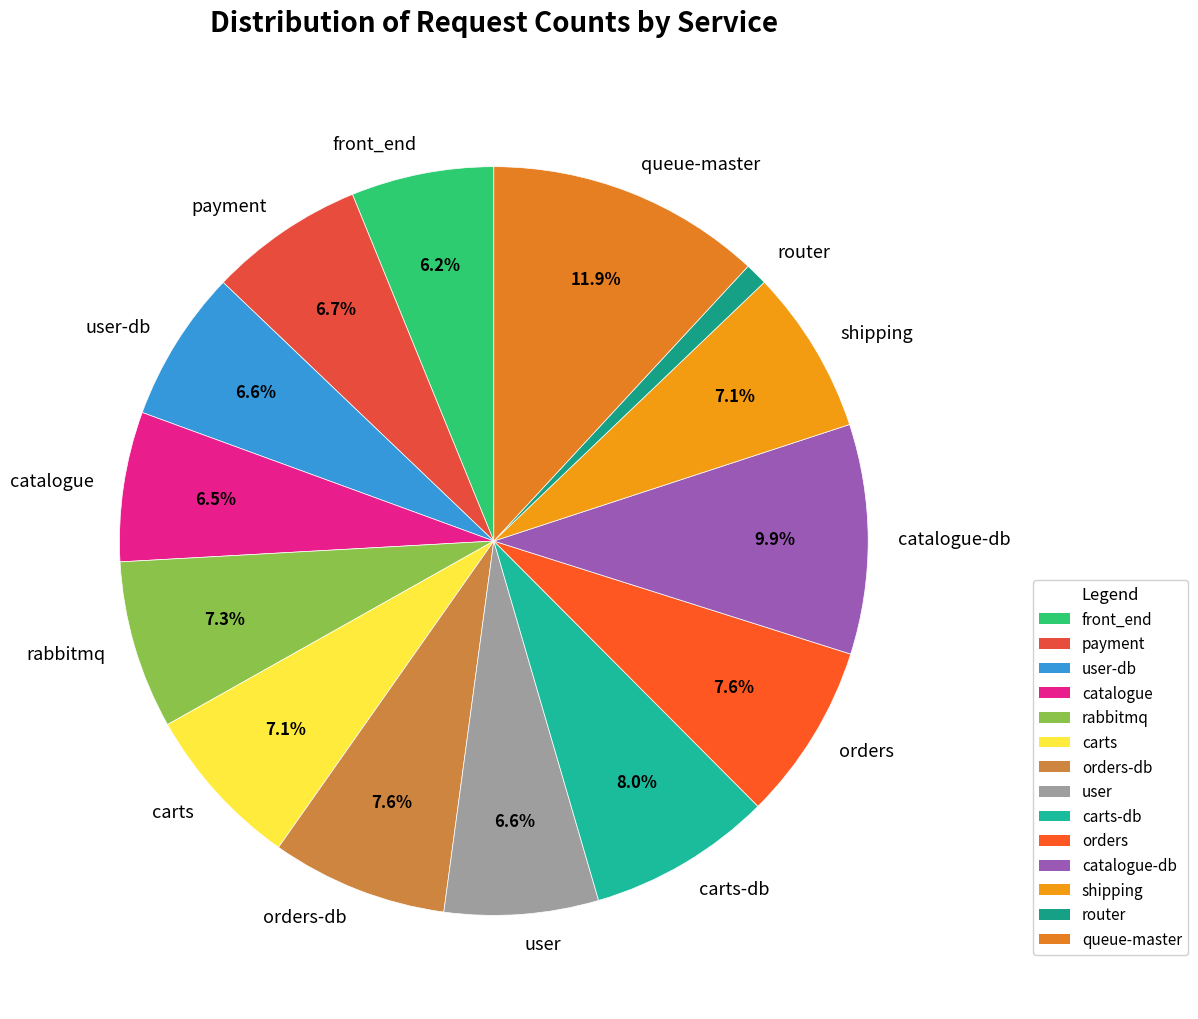

Which has a higher value, catalogue-db or front_end?

catalogue-db